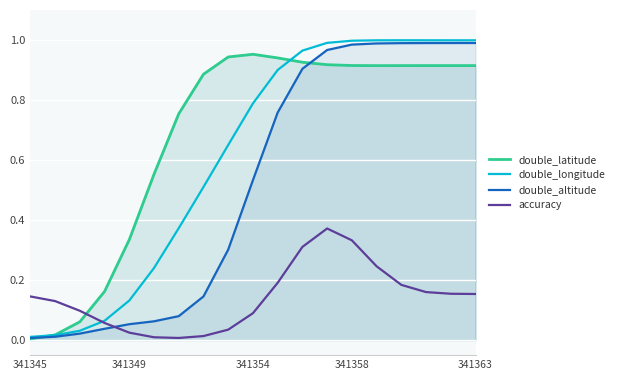

Is the value of double_altitude at 16 greater than the value of double_longitude at 8?

Yes